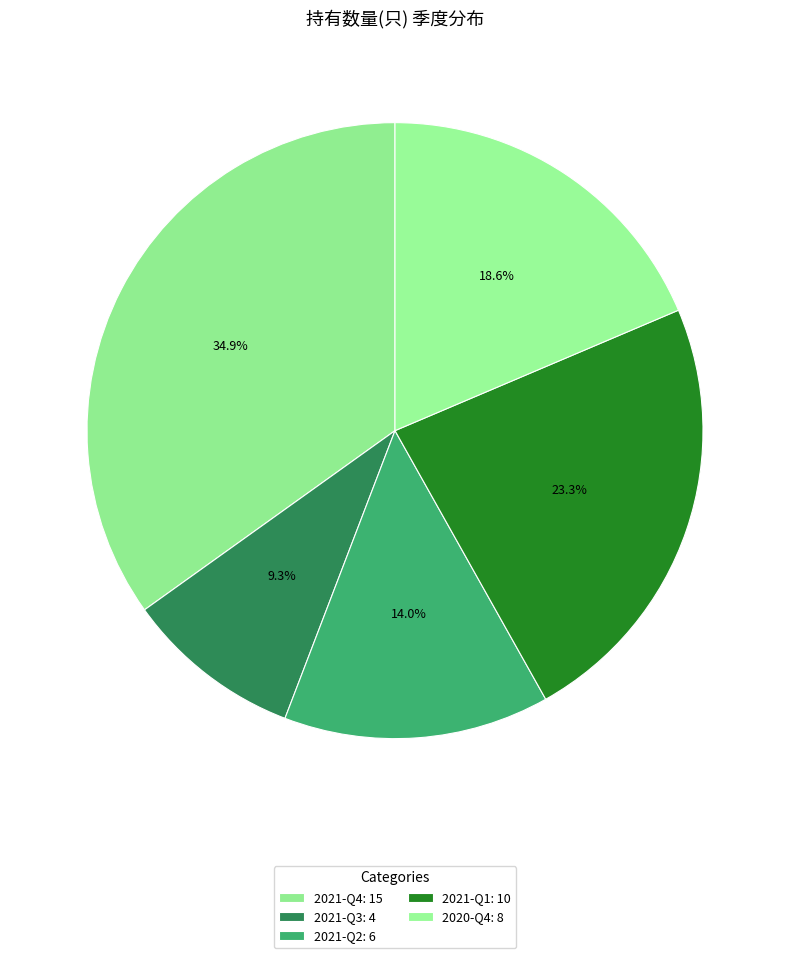

Which has a higher value, 2020-Q4 or 2021-Q4?

2021-Q4